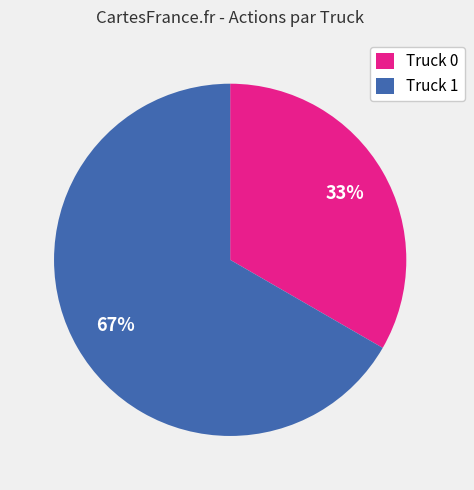

Combined, do Truck 0 and Truck 1 account for over 50%?

Yes